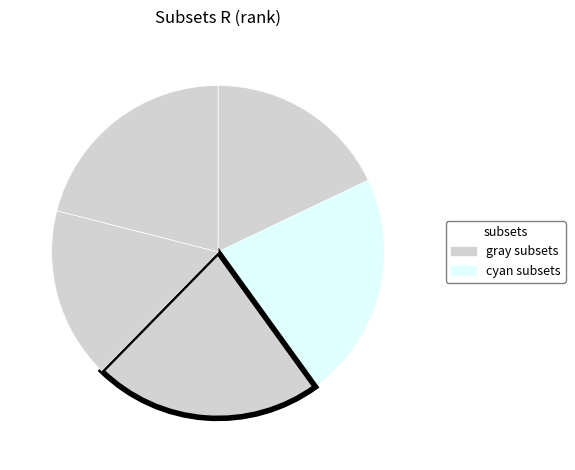

How many slices are in this pie chart?

5